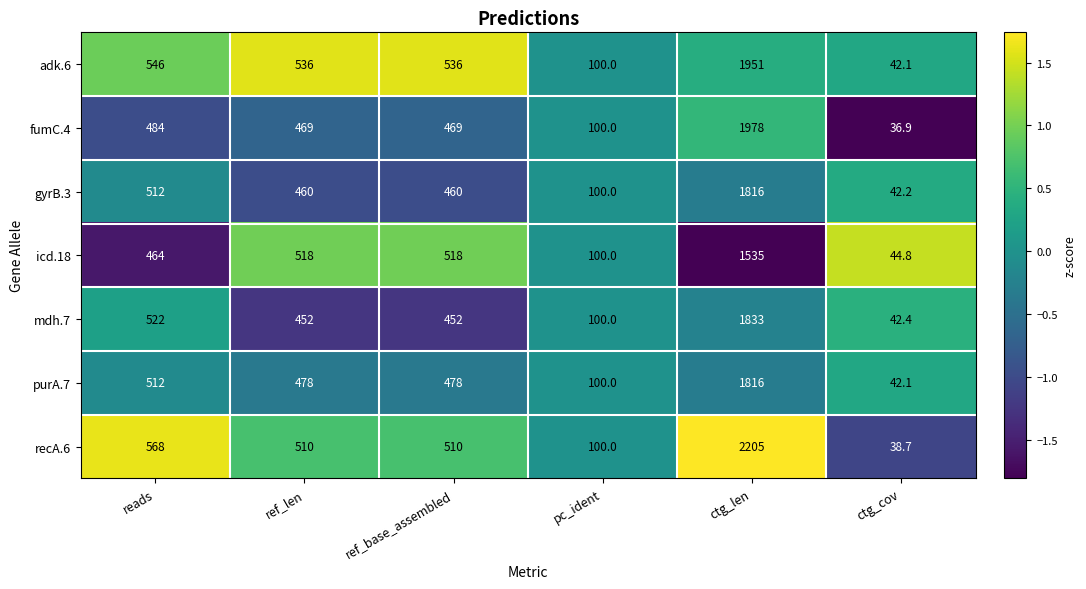

The mdh.7 series shows 151.9 at ref_base_assembled. True or false?

False